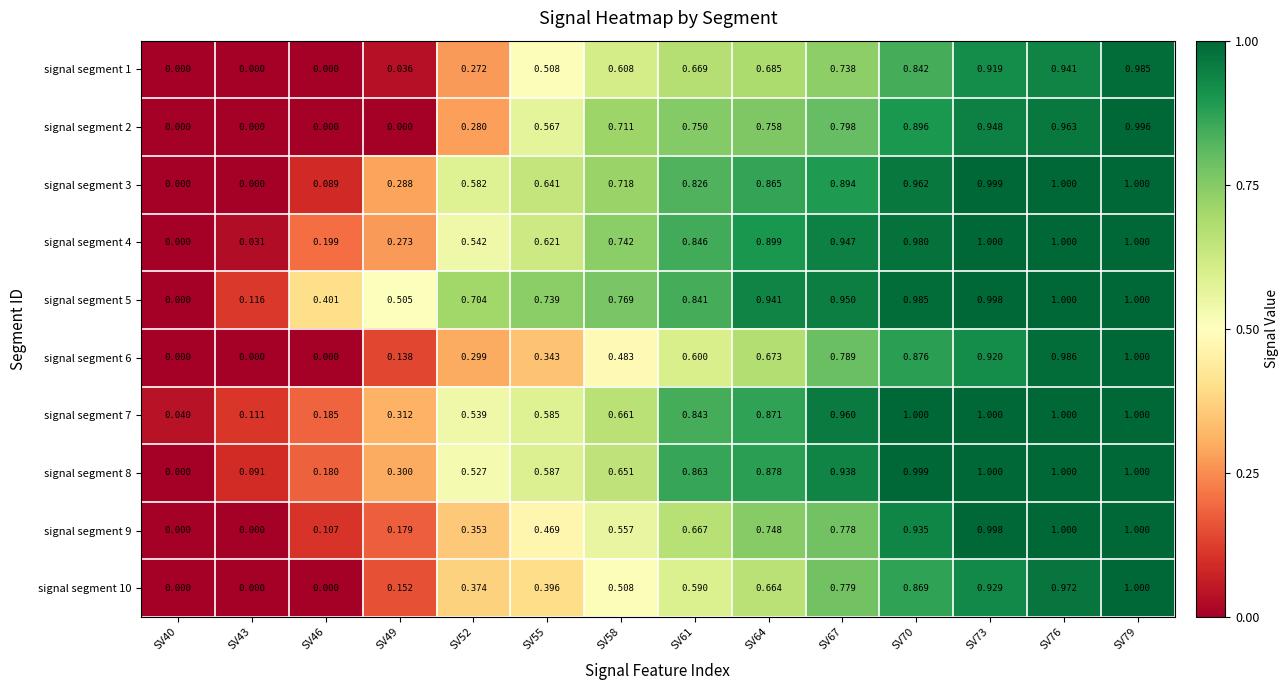

Is the value of signal segment 5 at SV58 greater than the value of signal segment 6 at SV61?

Yes